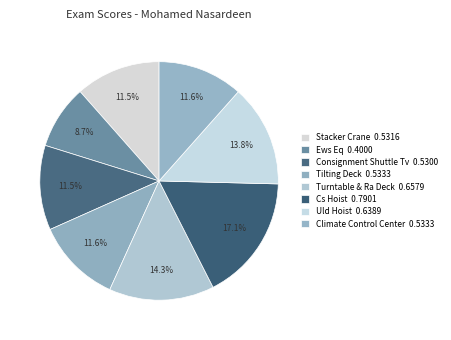

Count the number of slices in the pie.

8